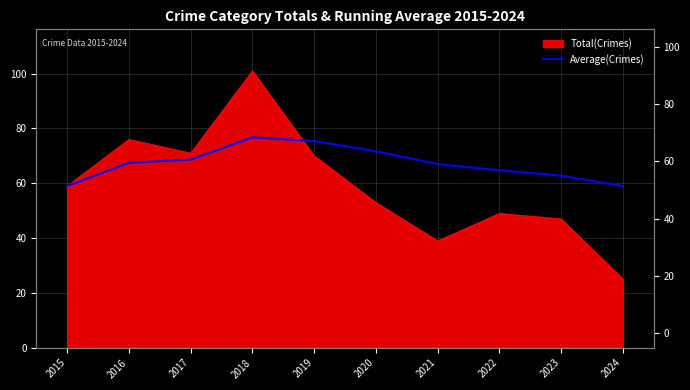

At which label does the data first exceed 67?

2016